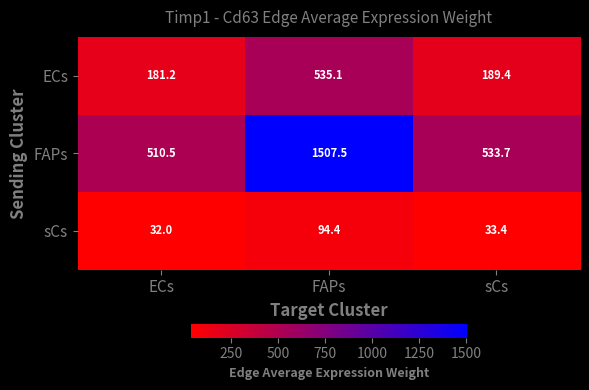

Which series changed the most between ECs and sCs?

FAPs